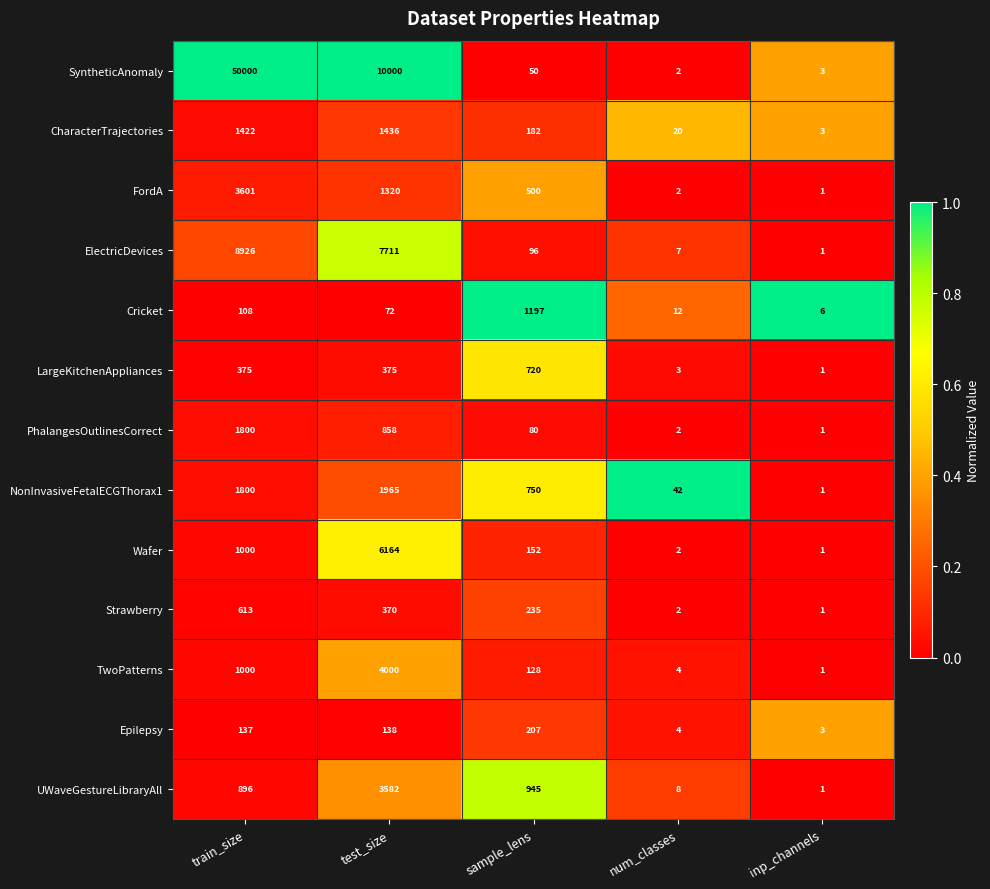

How many series are shown in this chart?

13